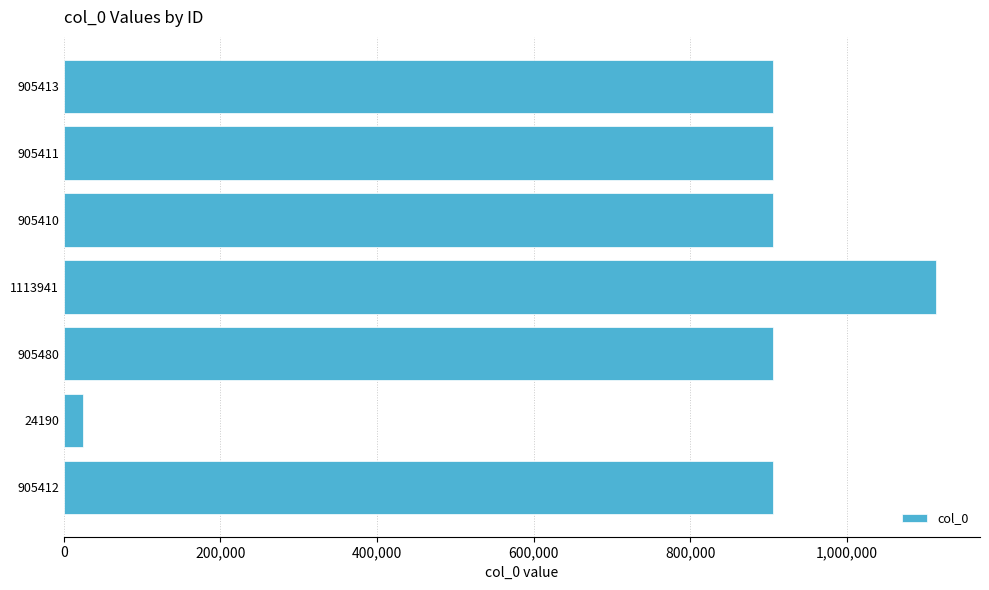

What is the ratio of the value at 905411 to the value at 905412?

1.0